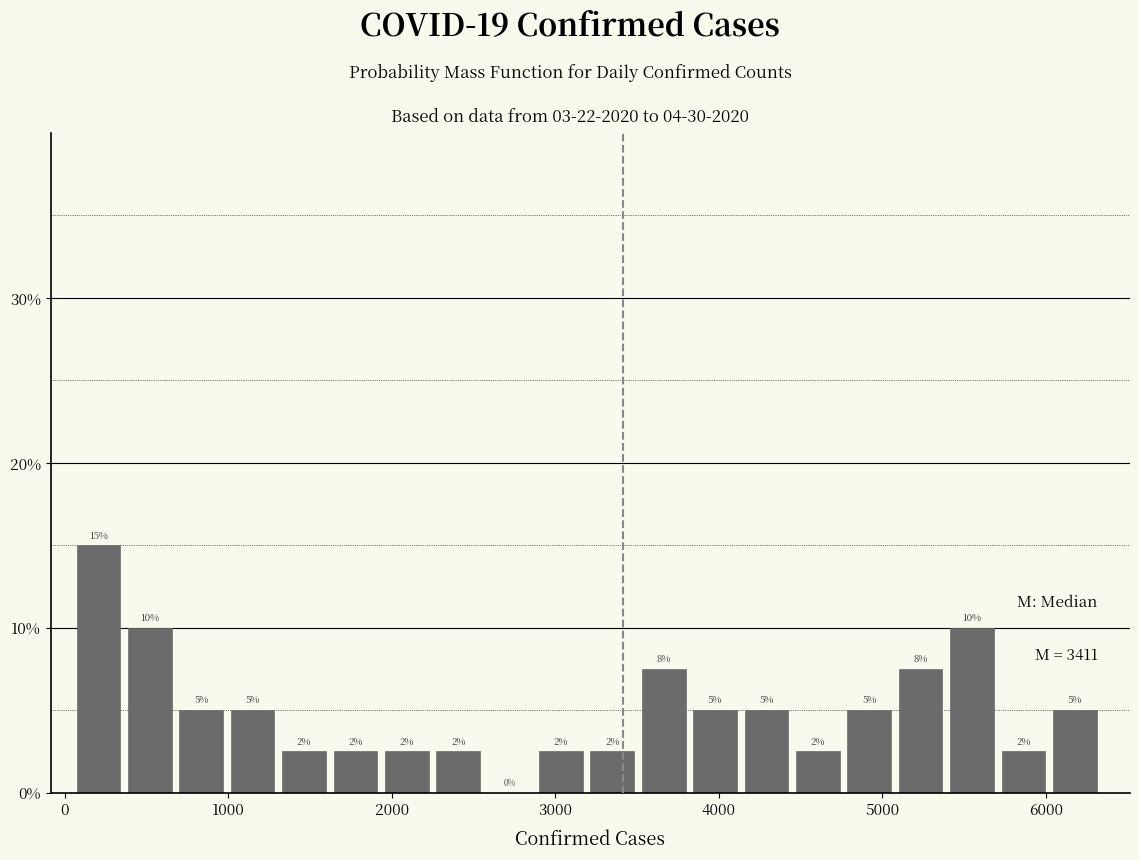

Around what value on the x-axis is the tallest bar? Give the approximate position of its centre, as read against the axis.

200